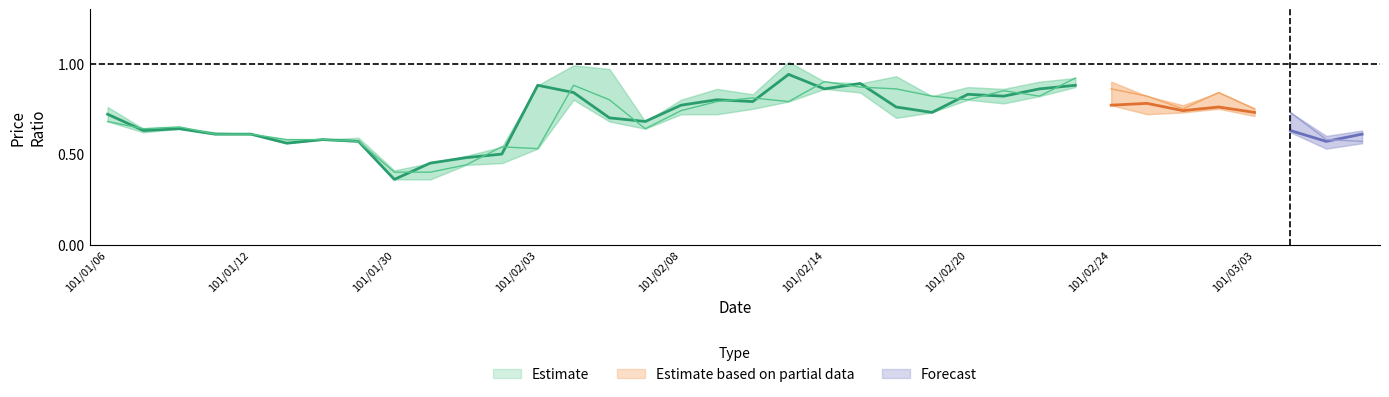

At which category does the chart reach its minimum across all series?

101/01/30